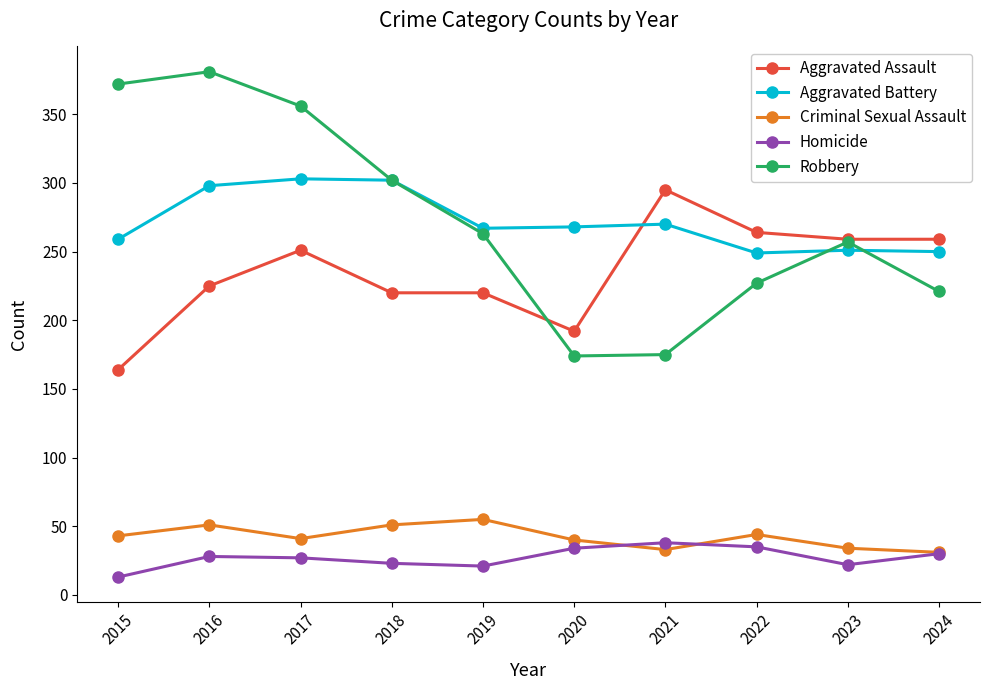

What is the value of the Aggravated Battery point at the 2nd from the left?

298